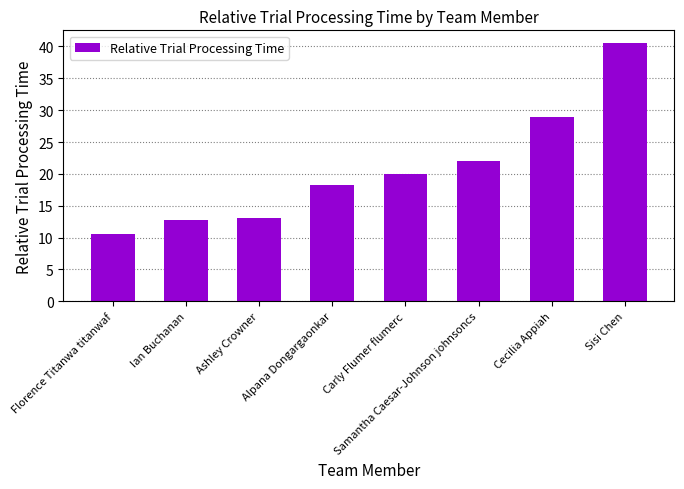

What is the greatest value displayed?

40.5